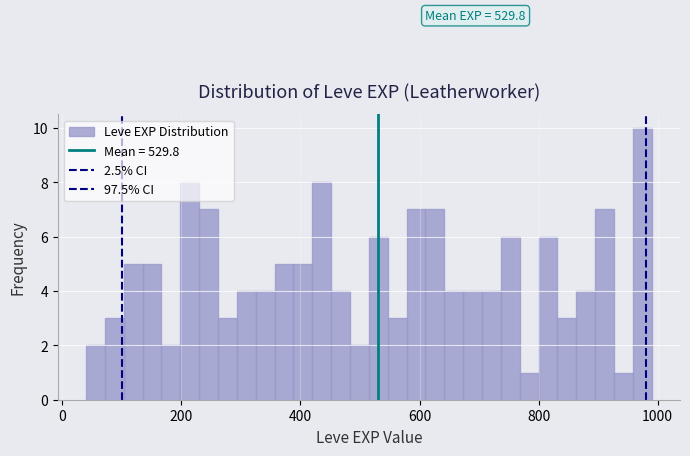

Around what value on the x-axis is the tallest bar? Give the approximate position of its centre, as read against the axis.

980